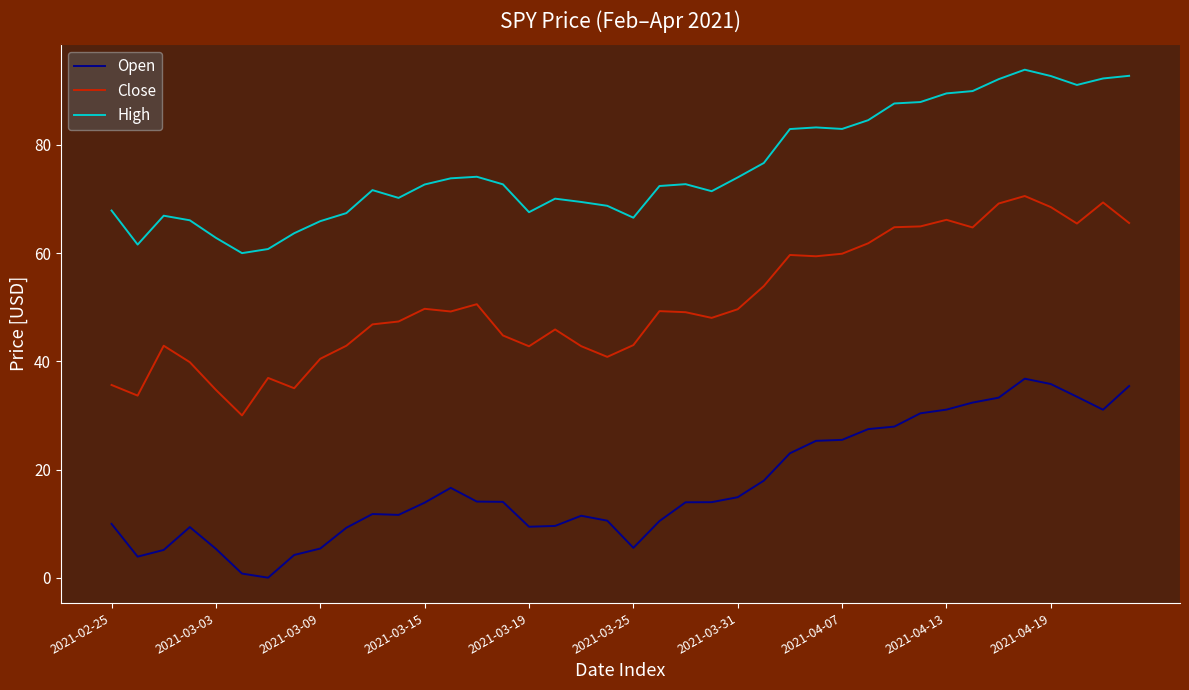

What is the lowest value of the Close series?

30.0